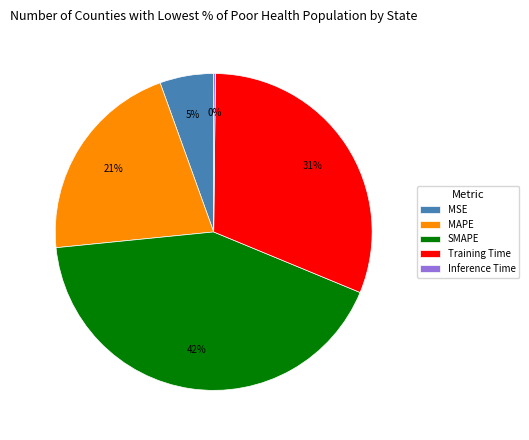

To the nearest percent, what percentage of the pie is SMAPE?

42%